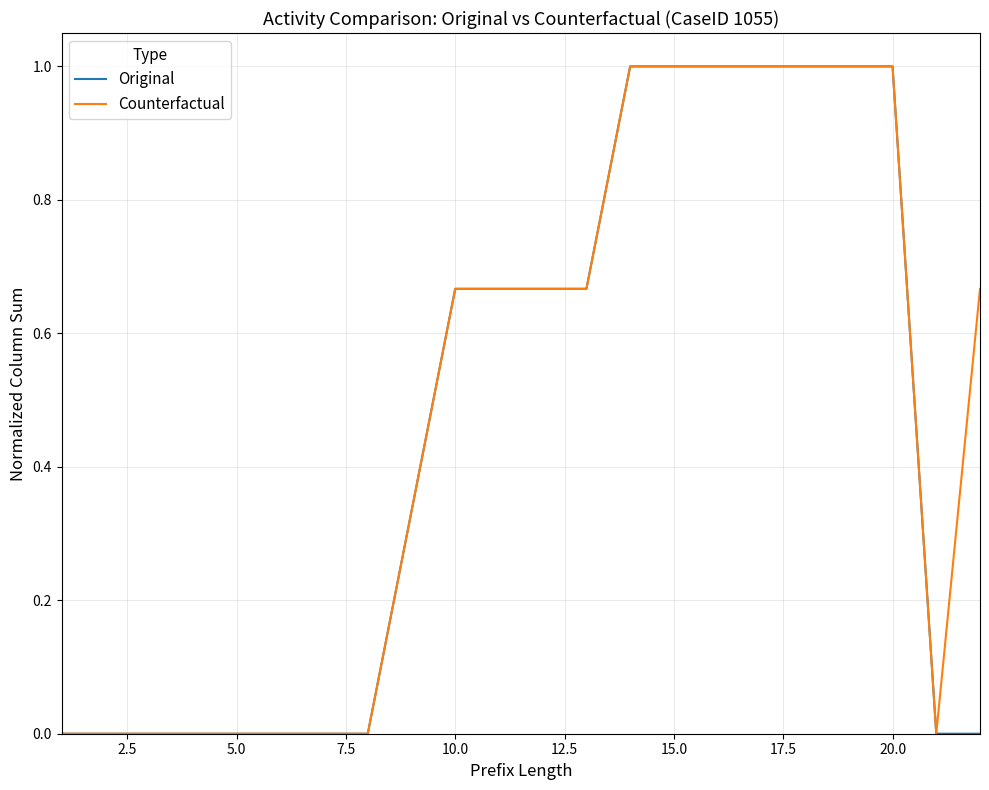

What is the maximum value shown in the chart?

1.0